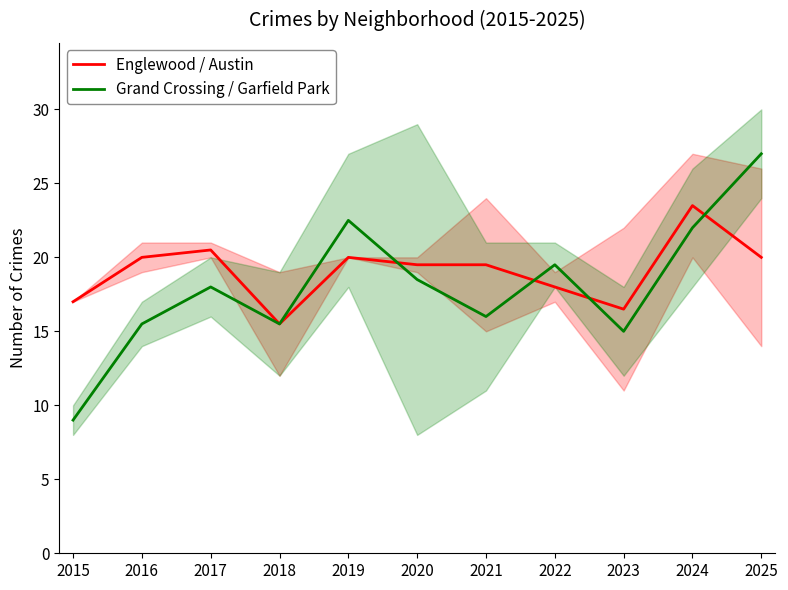

Is this an area chart (filled region under the line)?

No